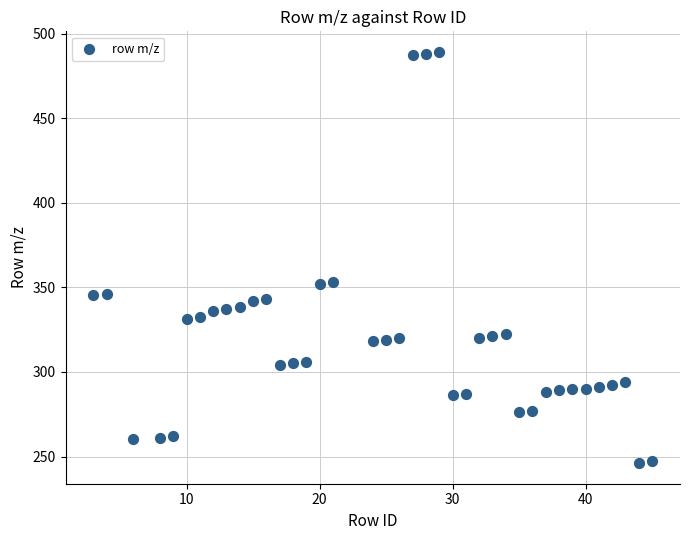

What is the range of X values (max minus min)?

42.0